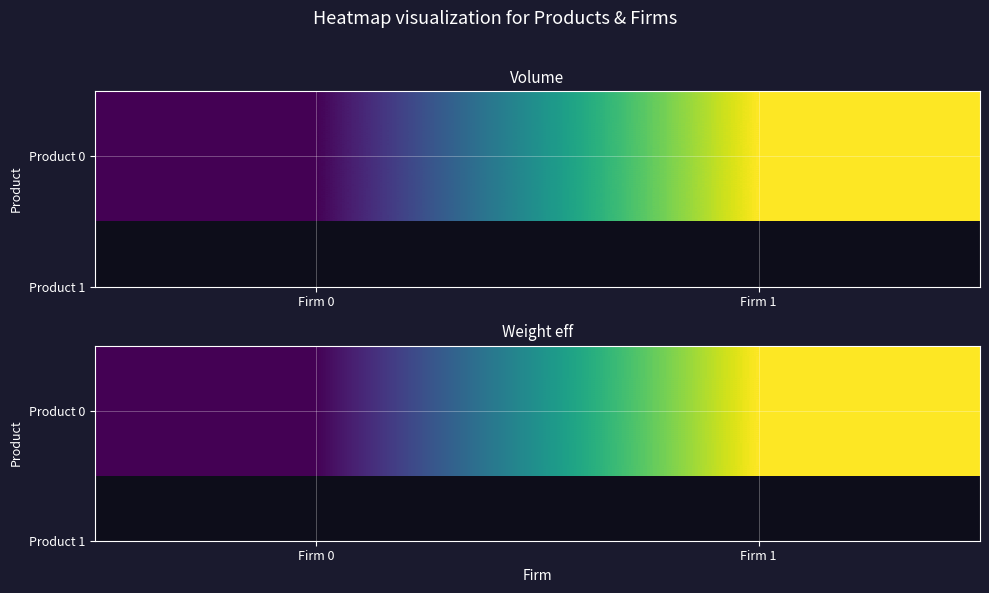

What is the average value?

9